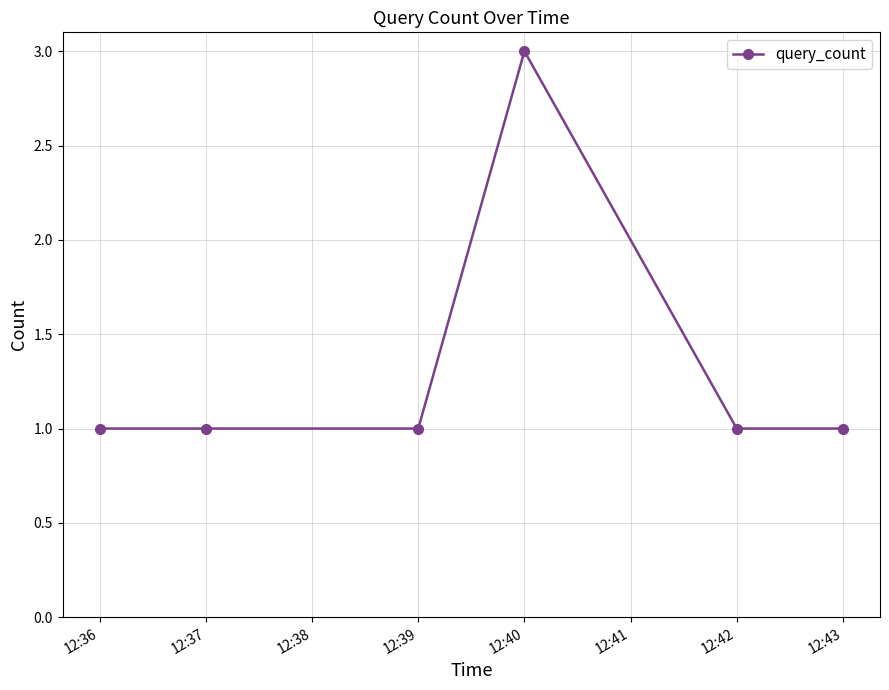

Is it true that the value at 12:40 is 3?

True